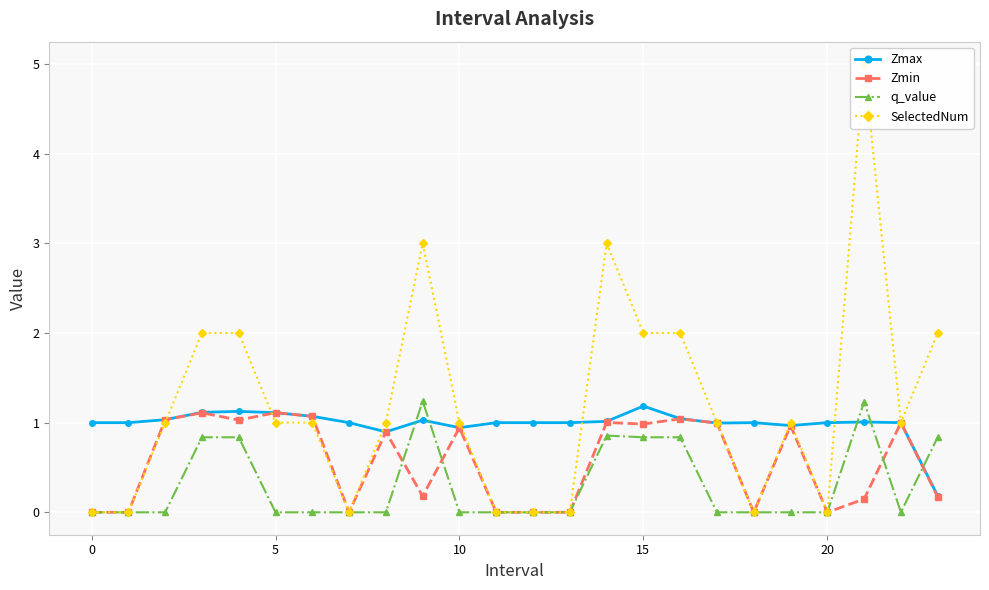

Rank the series by their maximum value, from lowest to highest.

Zmin, Zmax, q_value, SelectedNum